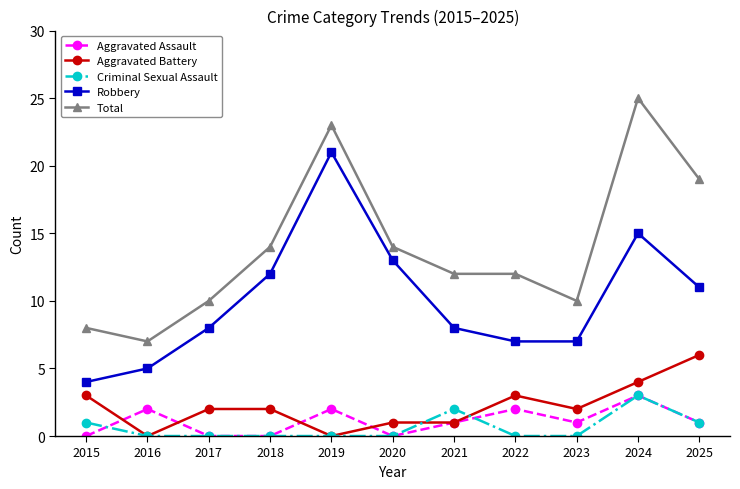

Is it true that Aggravated Assault equals 2 at 2015?

False